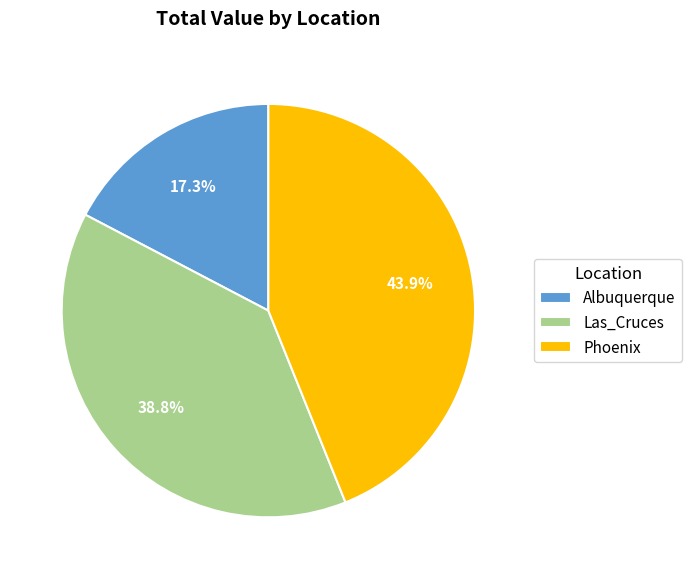

Approximately how many times larger is the value at Phoenix compared to Las_Cruces?

1.1